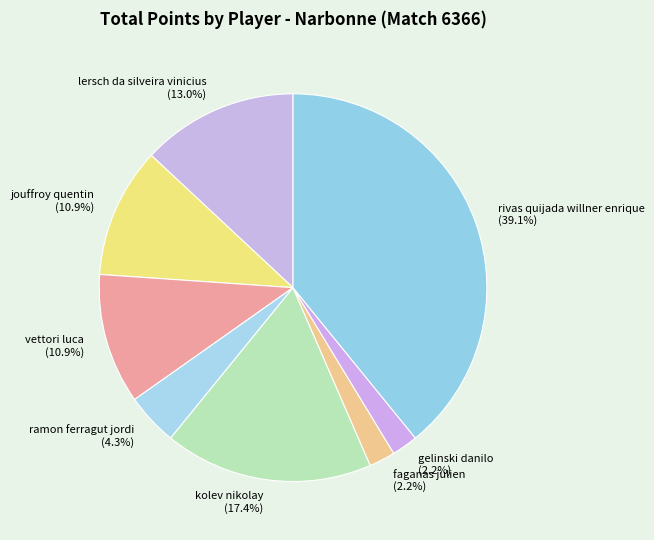

Count the number of slices in the pie.

8